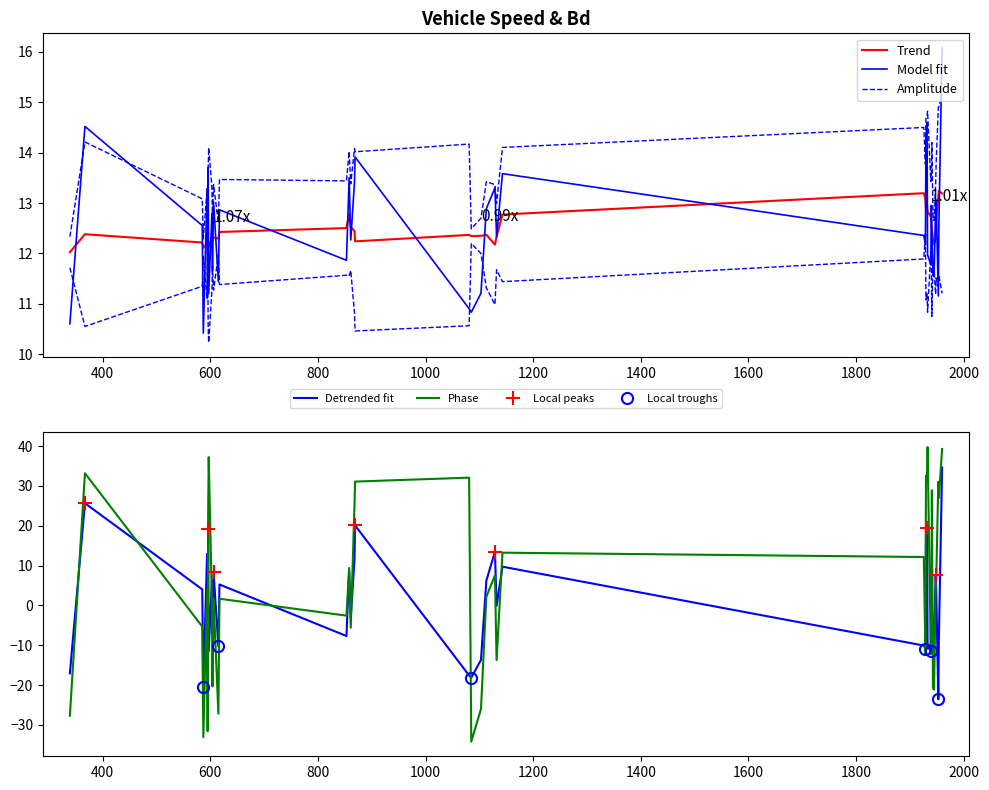

What is the maximum value for Detrended fit?

34.6